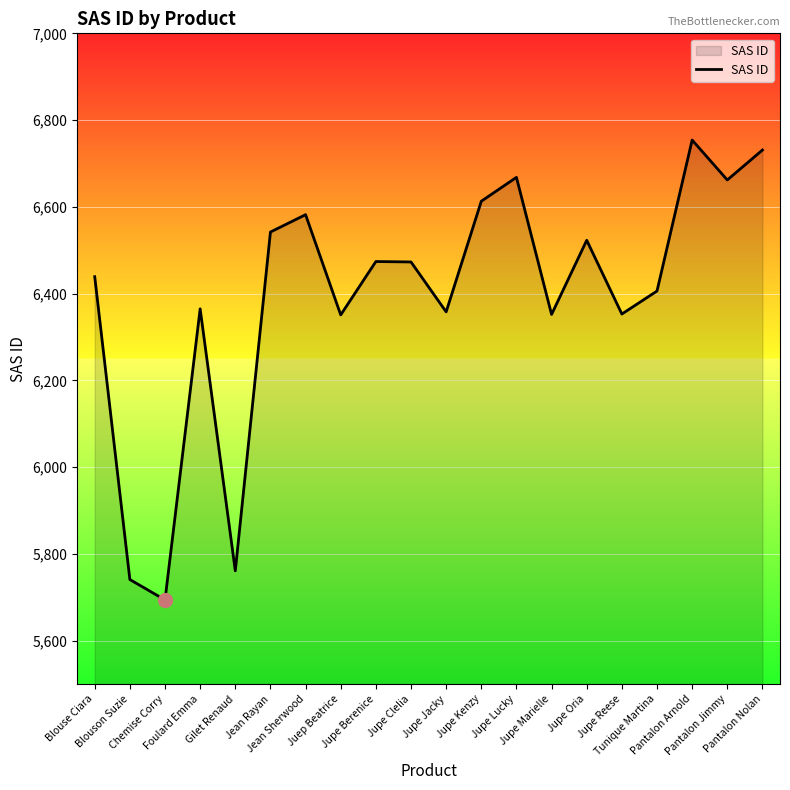

What is the greatest value displayed?

6754